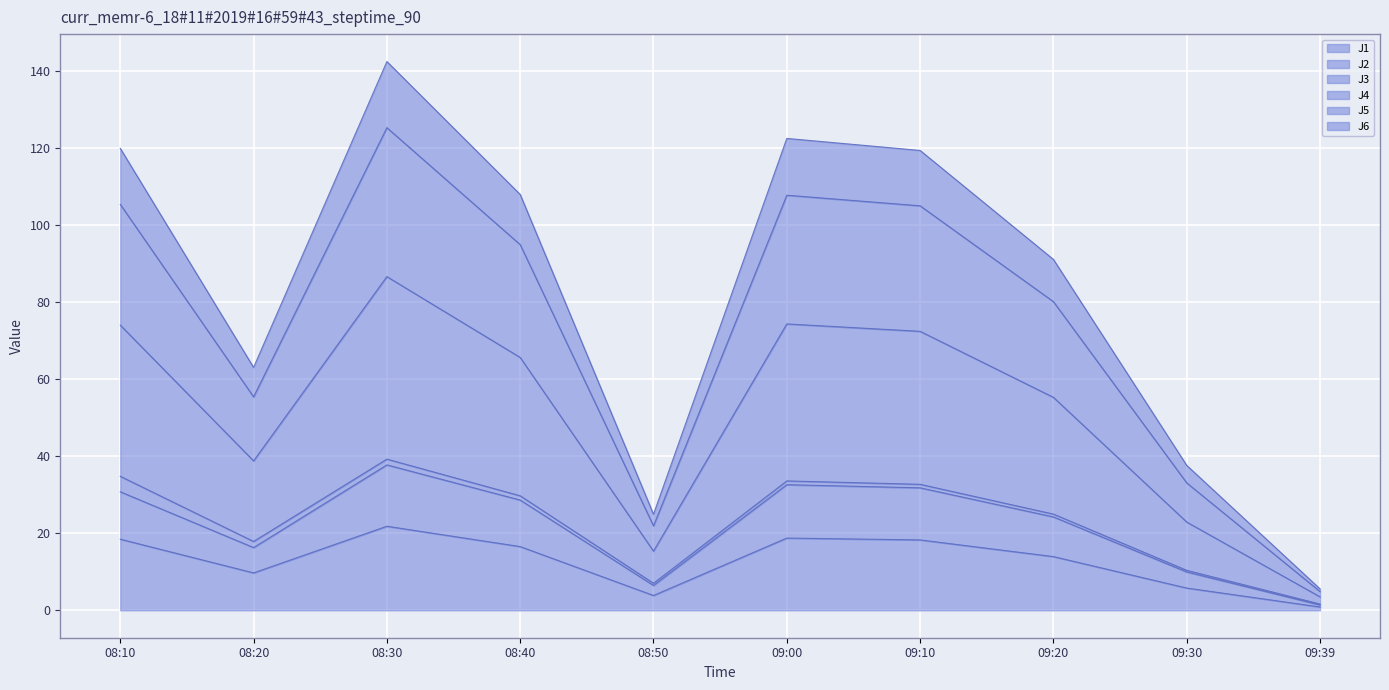

What are all the series names shown in the legend?

J1, J2, J3, J4, J5, J6